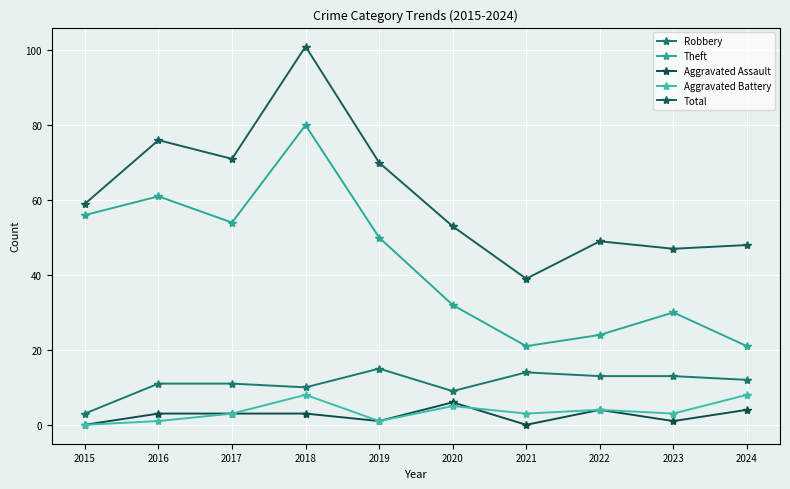

What is the value of the Total point at the 6th from the left?

53